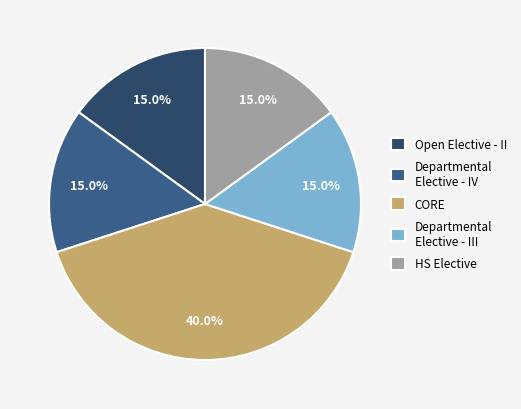

How many segments does this pie chart have?

5